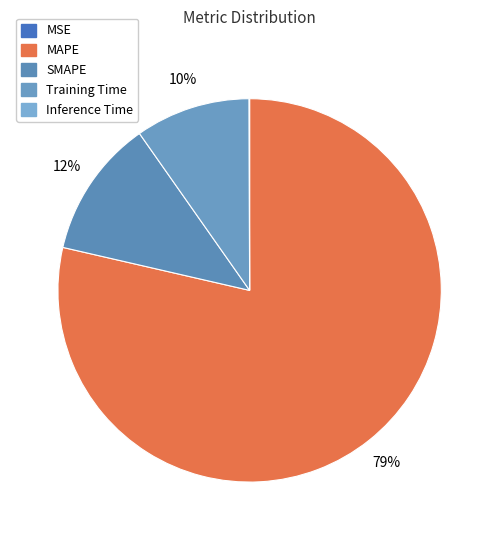

True or false: Training Time accounts for 16% of the total.

False